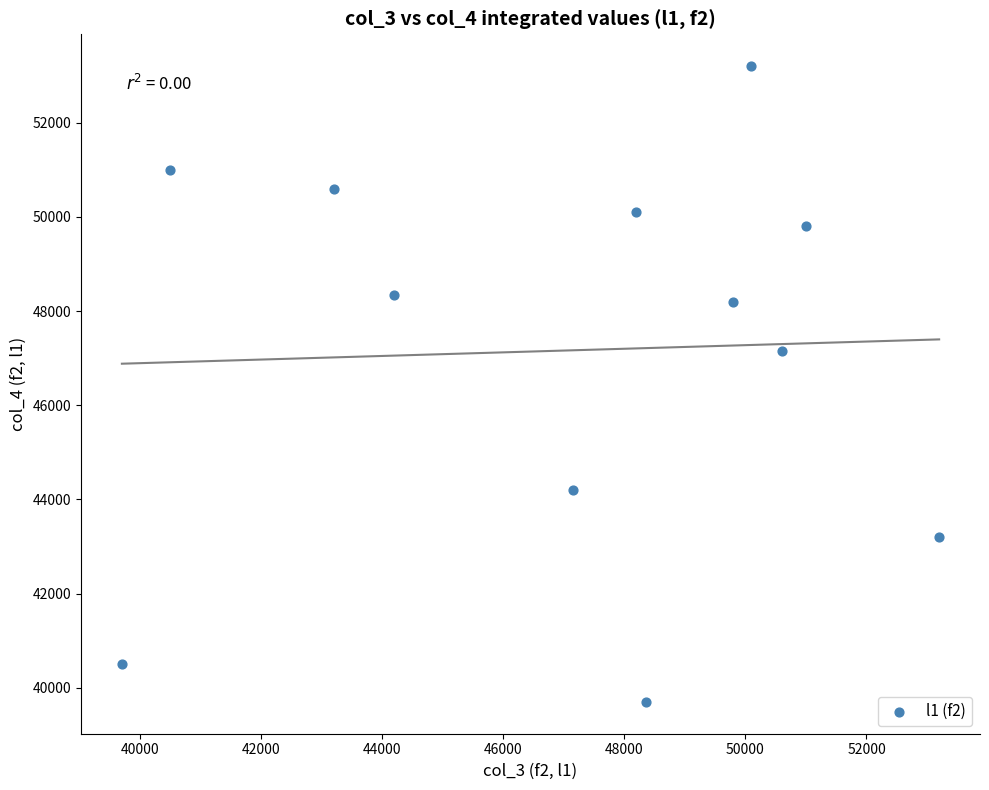

What is the range of Y values (max minus min)?

13500